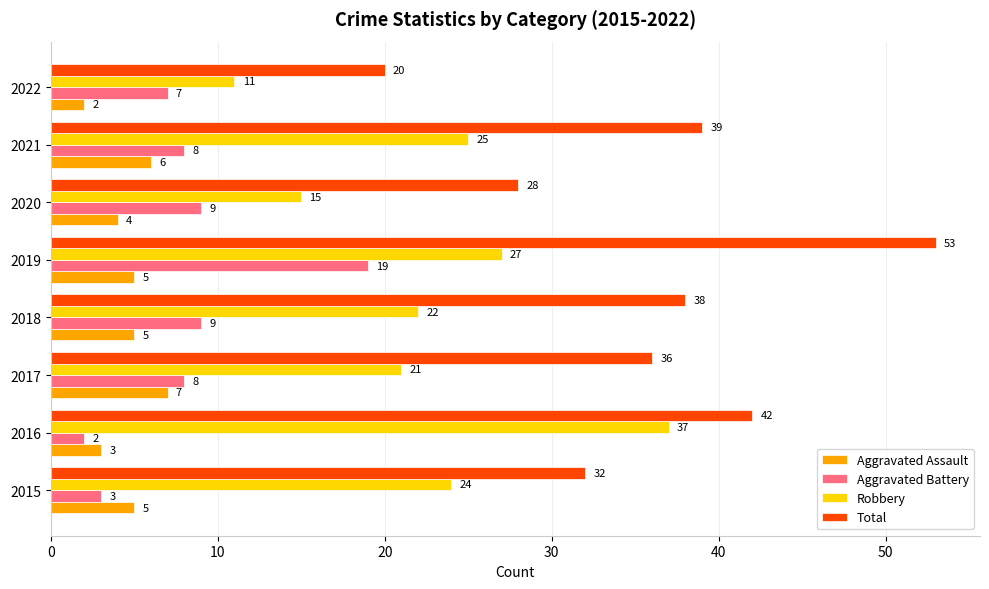

At how many categories does at least one series exceed 43?

1